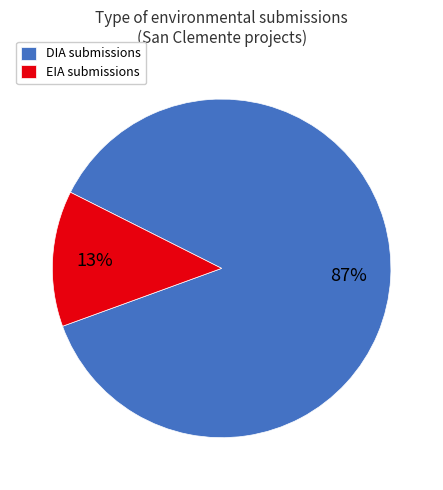

To the nearest percent, what is the difference between the largest and smallest slice percentages?

74%